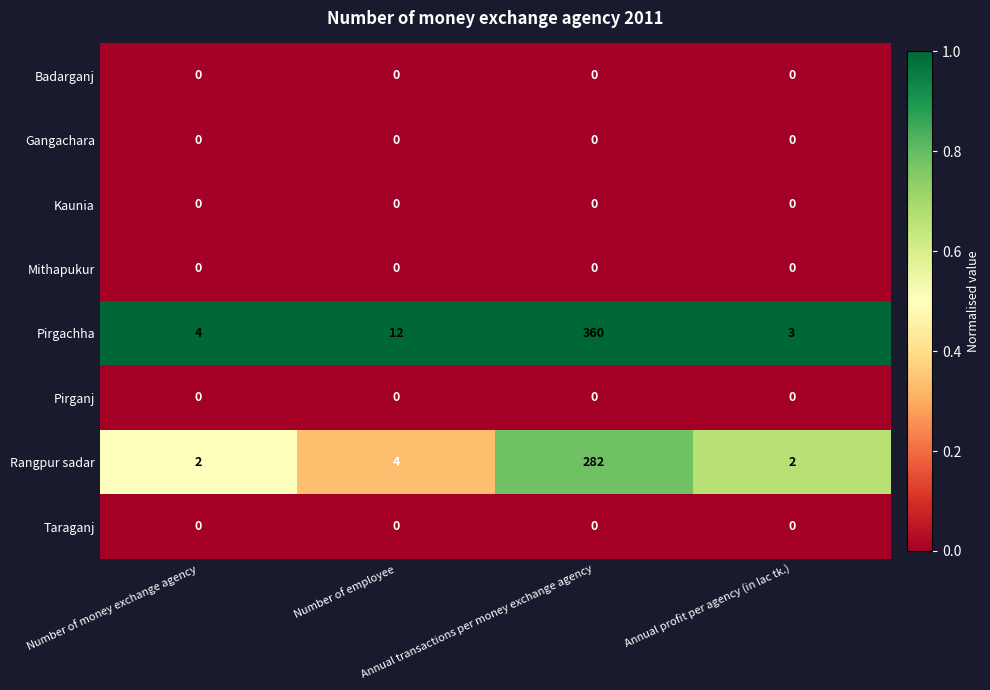

What is the maximum value shown in the chart?

360